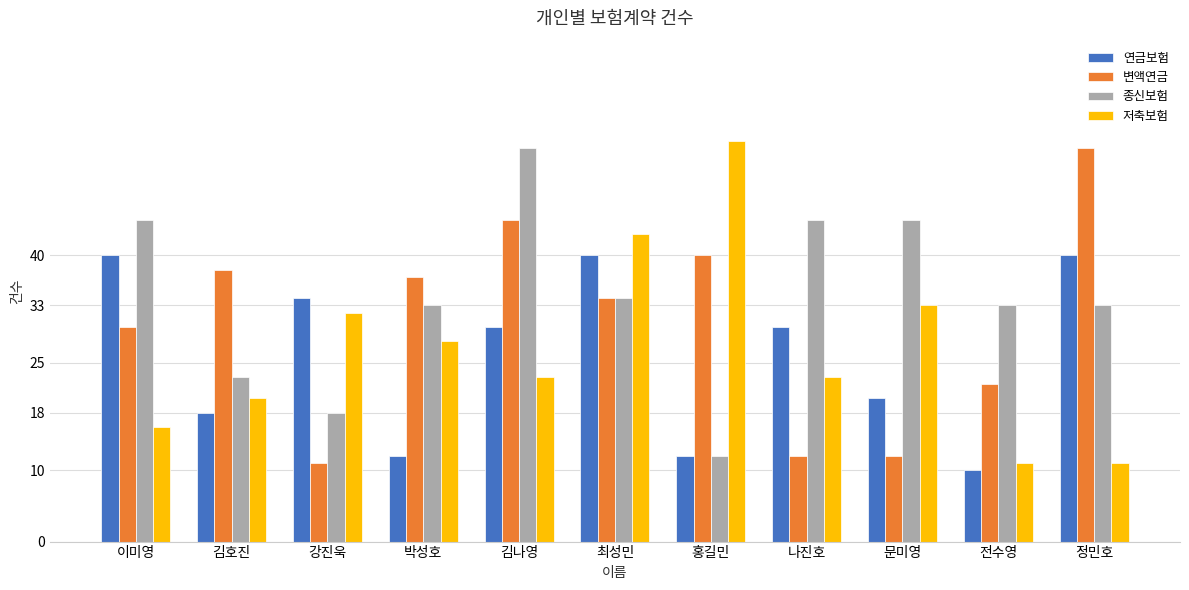

True or false: 변액연금 has a value of 27 at 정민호.

False